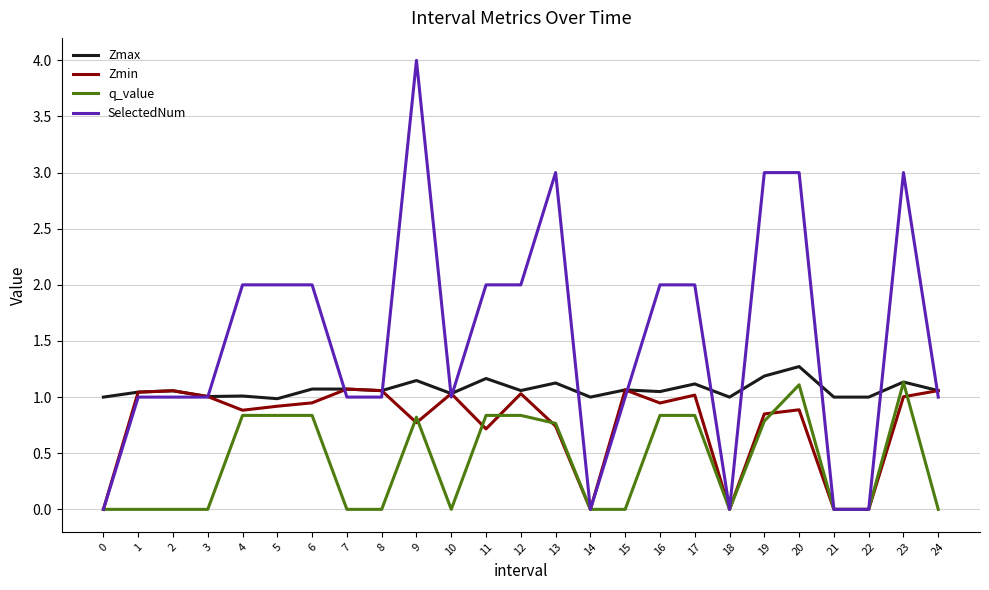

List the series in order of their overall mean, highest first.

SelectedNum, Zmax, Zmin, q_value